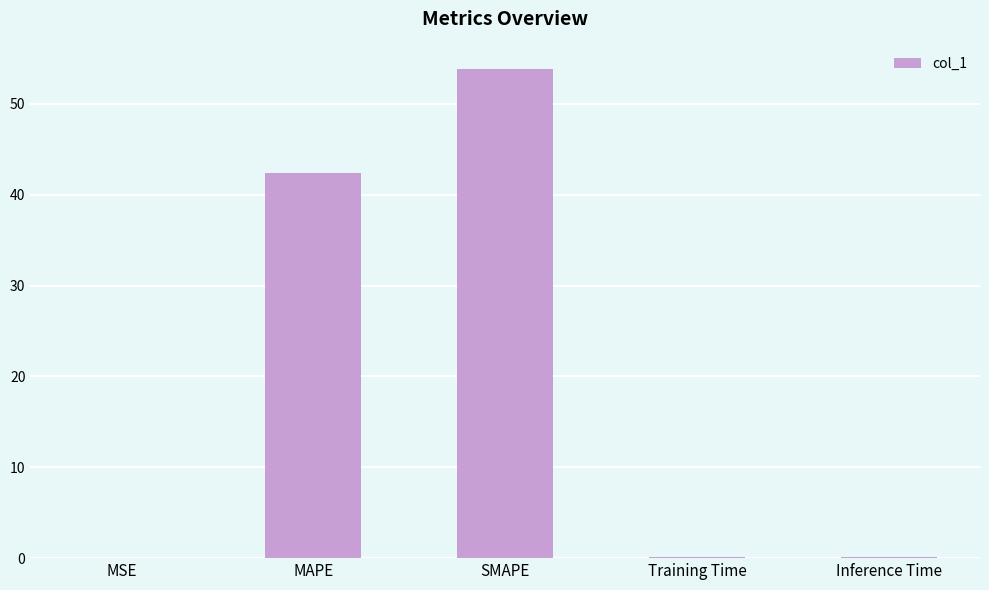

At which label is the value closest to 26?

MAPE